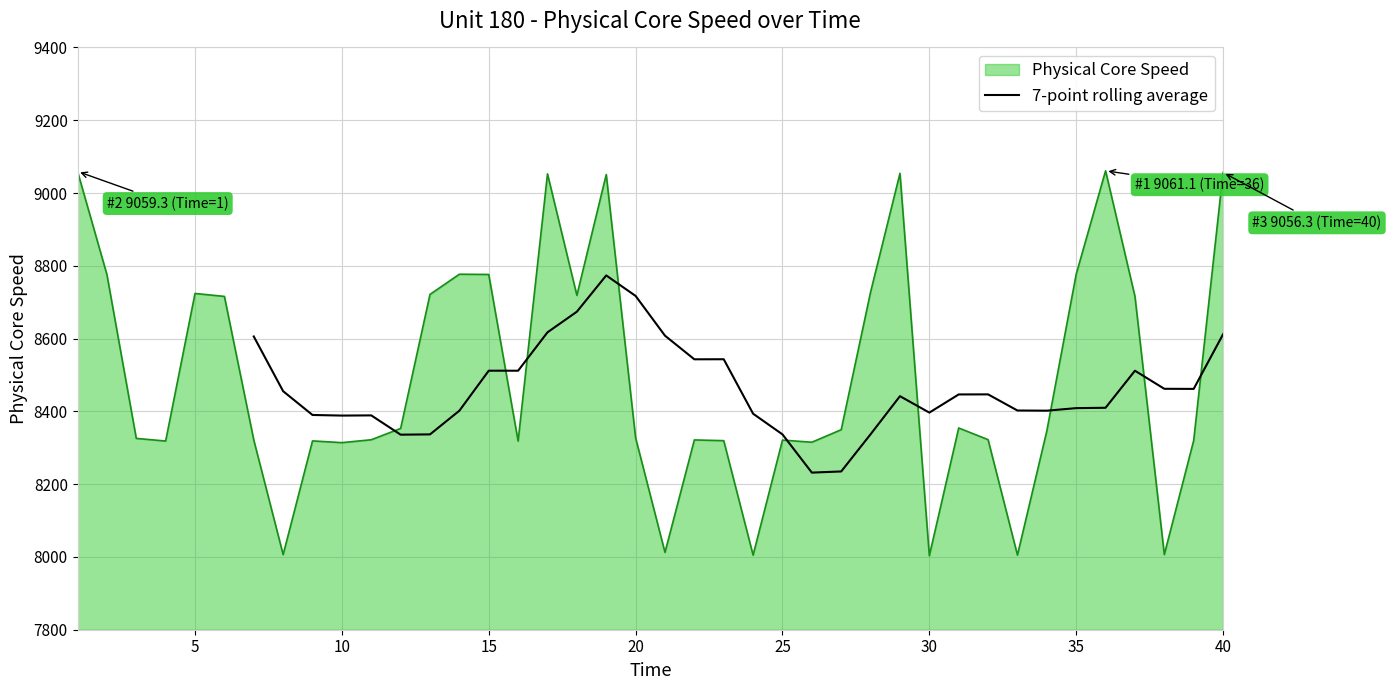

Reading left to right, extract all data points from this chart.

8605.8	8455.4	8390.1	8388.4	8388.9	8336.0	8336.8	8401.8	8511.8	8511.7	8617.2	8673.9	8773.5	8717.2	8608.0	8543.1	8543.2	8393.6	8336.8	8231.7	8234.9	8337.1	8441.8	8396.6	8446.5	8446.7	8402.4	8401.9	8408.9	8409.9	8511.7	8462.0	8461.7	8611.9